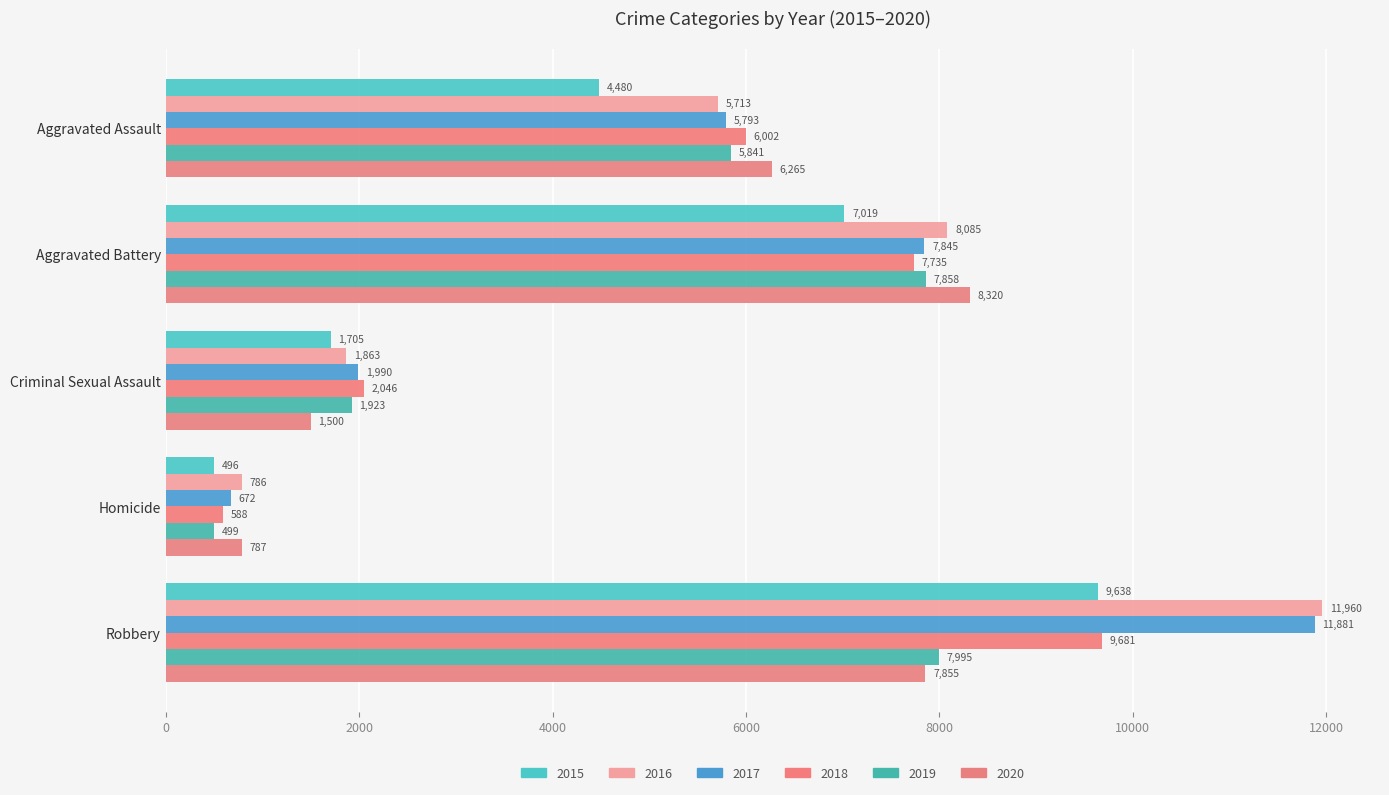

What is the minimum value shown in the chart?

496